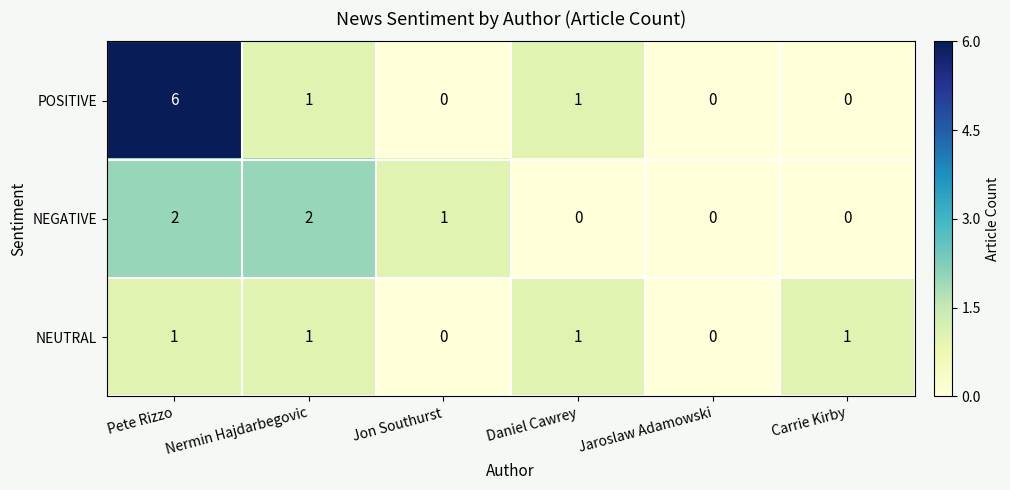

Which series has the widest spread of values?

POSITIVE